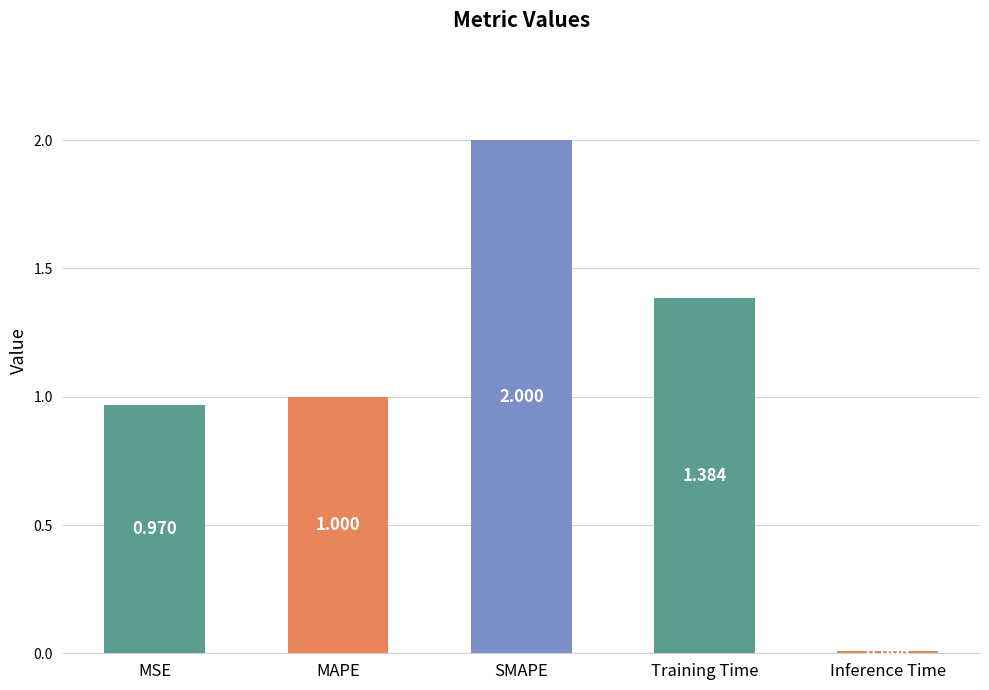

Rank the categories by value from lowest to highest.

Inference Time, MSE, MAPE, Training Time, SMAPE